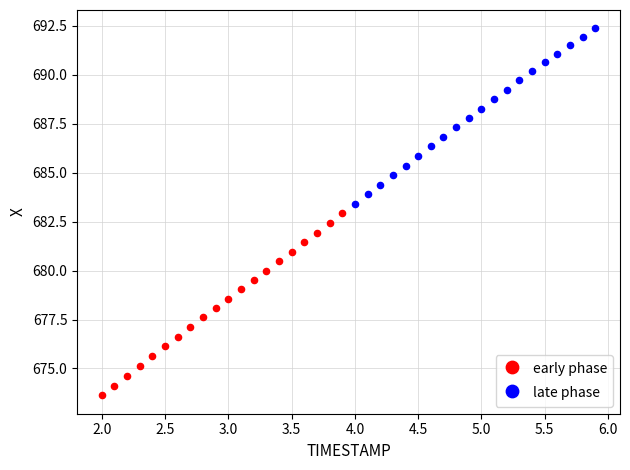

Which series reaches the maximum Y coordinate?

late phase